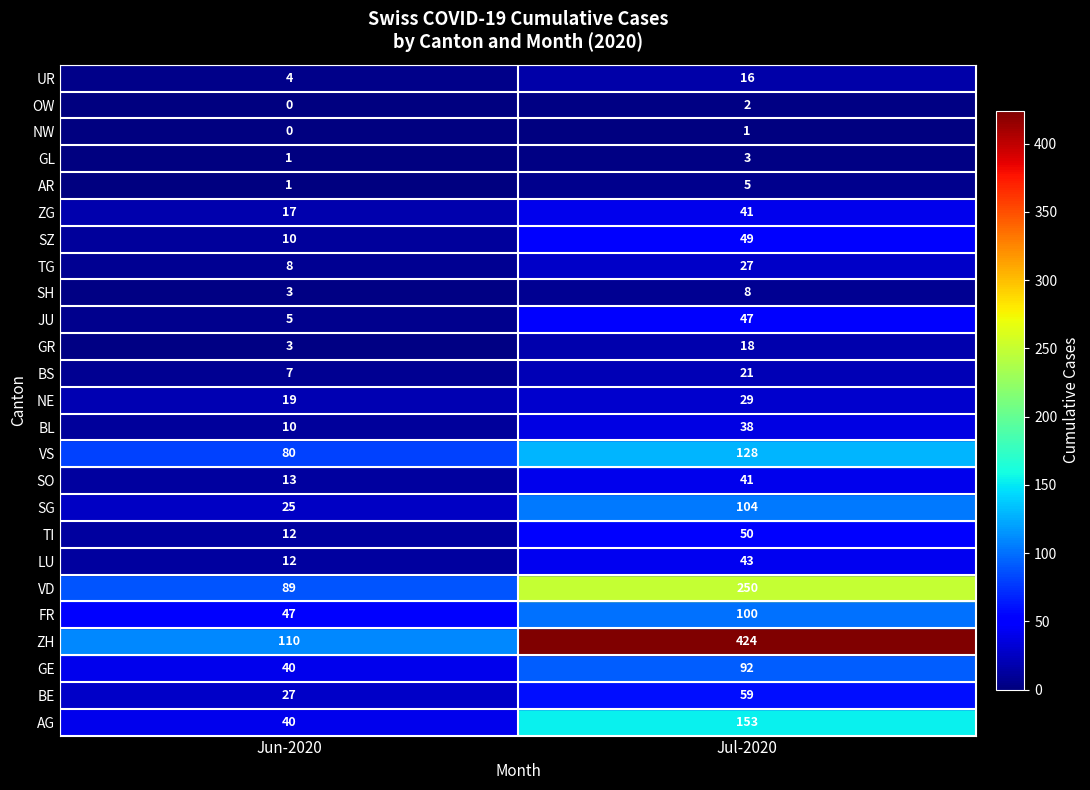

At which category is the sum across all series the highest?

Jul-2020